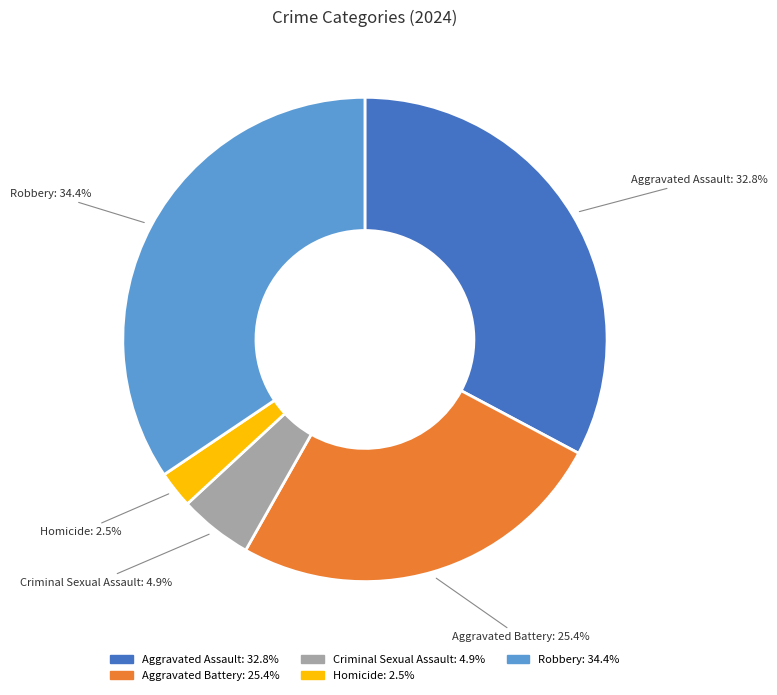

What is the smallest slice in the pie chart?

Homicide